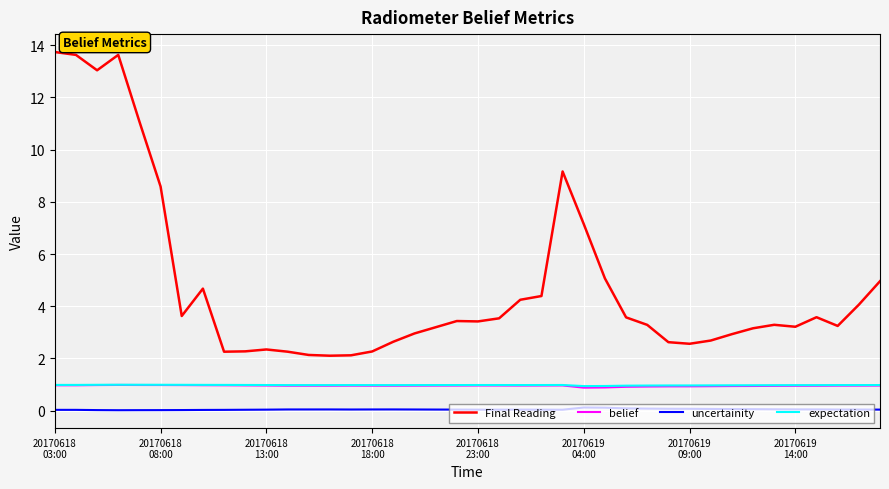

Which series has the widest spread of values?

Final Reading